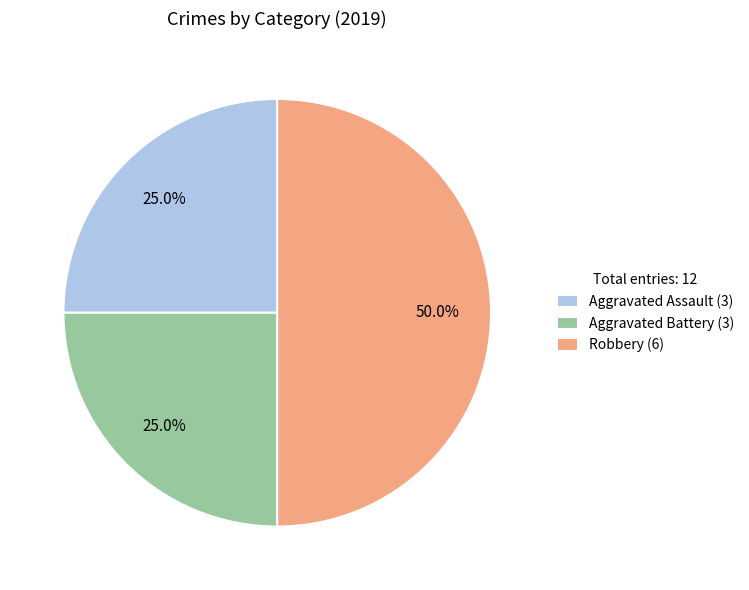

To the nearest percent, what is the combined percentage of Aggravated Battery and Aggravated Assault?

50%